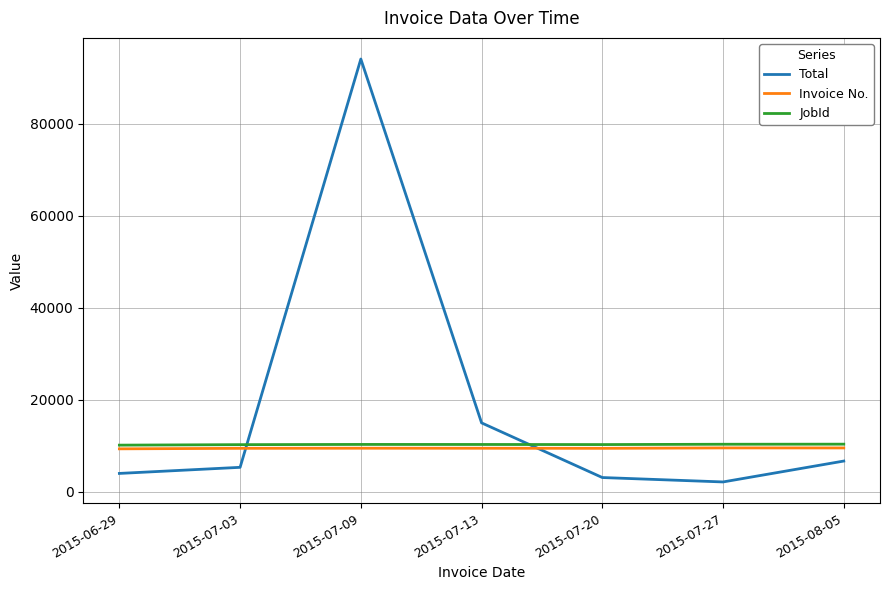

Which series has the largest total across all categories?

Total